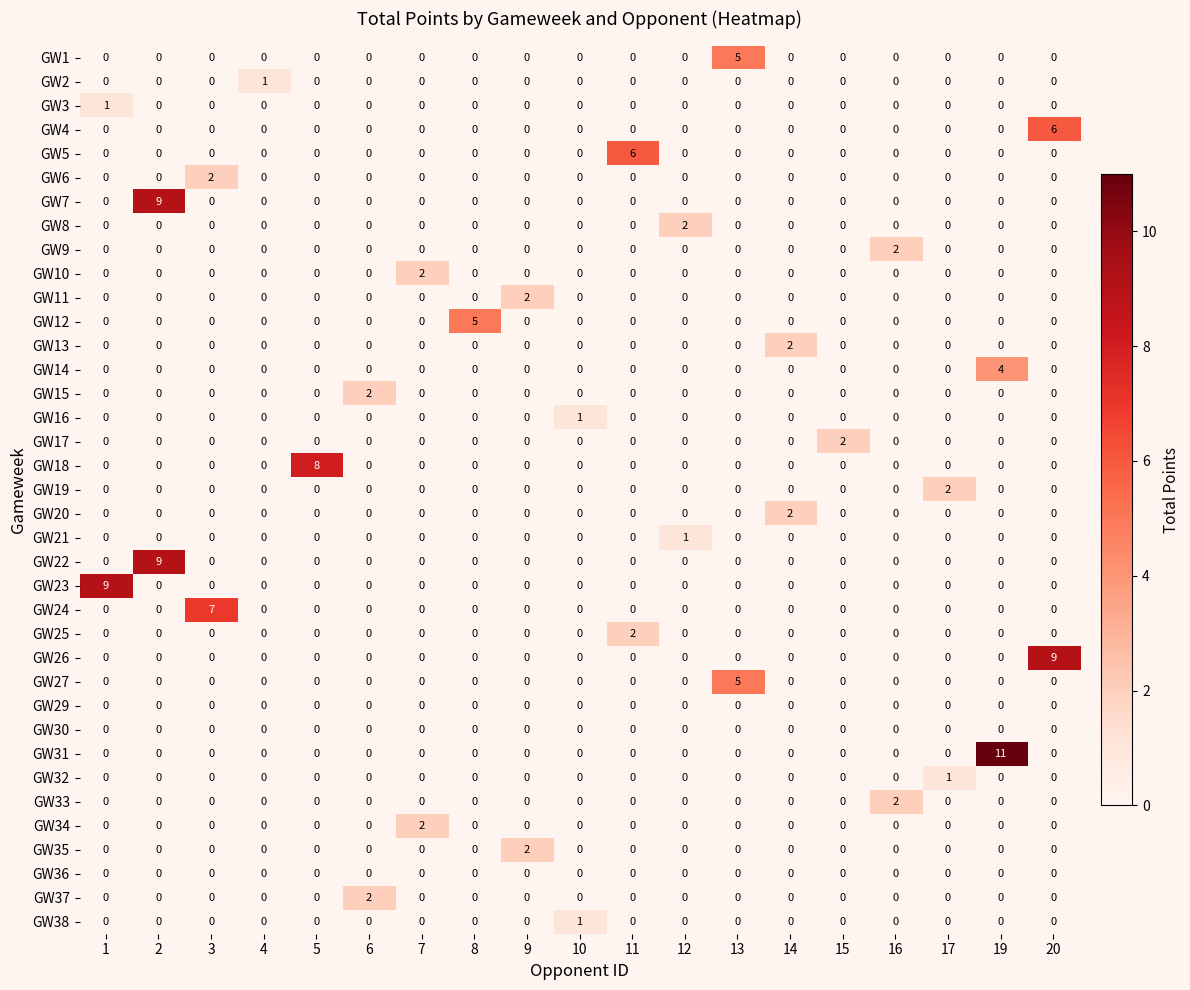

Is it true that GW26 equals 0 at 12?

True